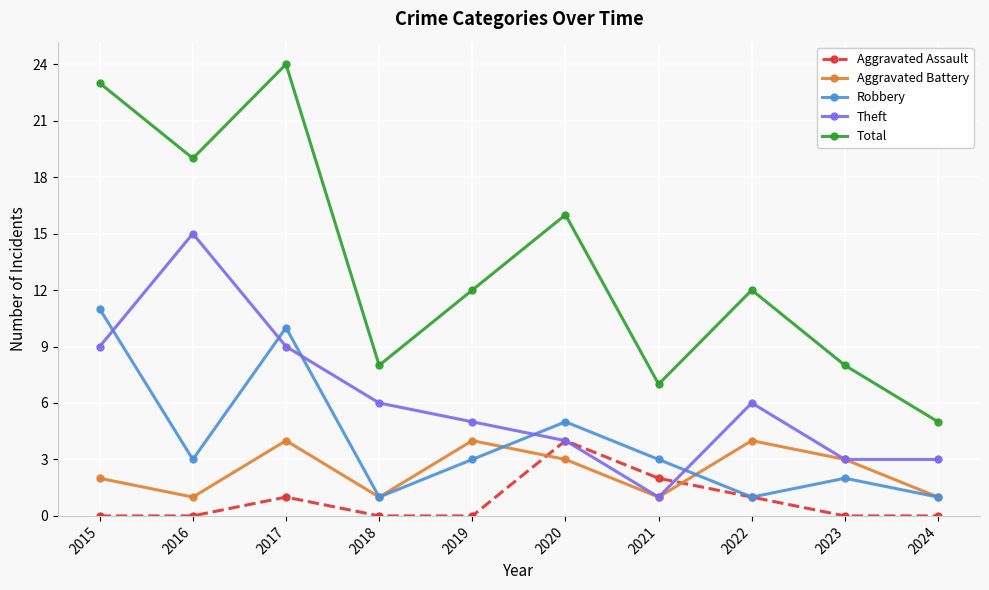

After their last crossing, which series has the higher values: Theft or Robbery?

Theft